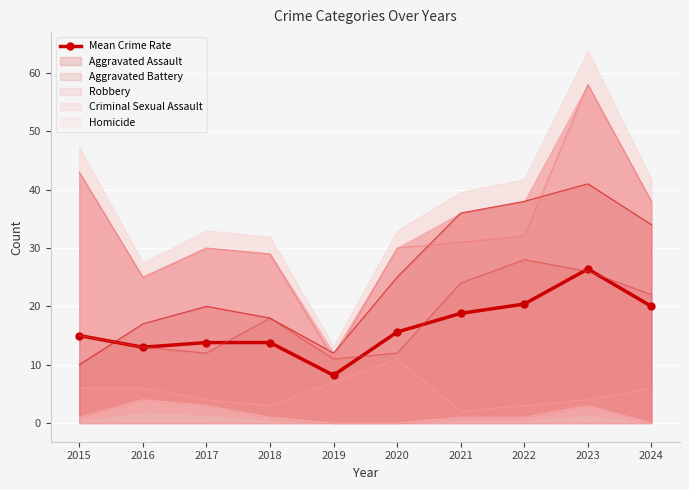

How many data points are above 15?

5